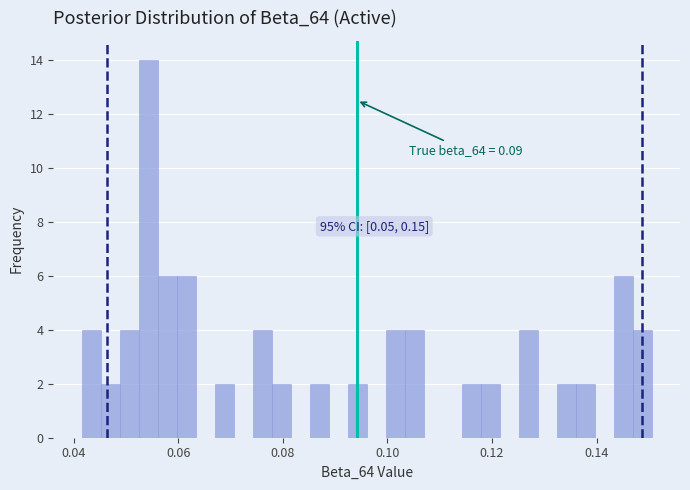

Read against the x-axis, roughly where is the centre of the tallest bar?

0.054